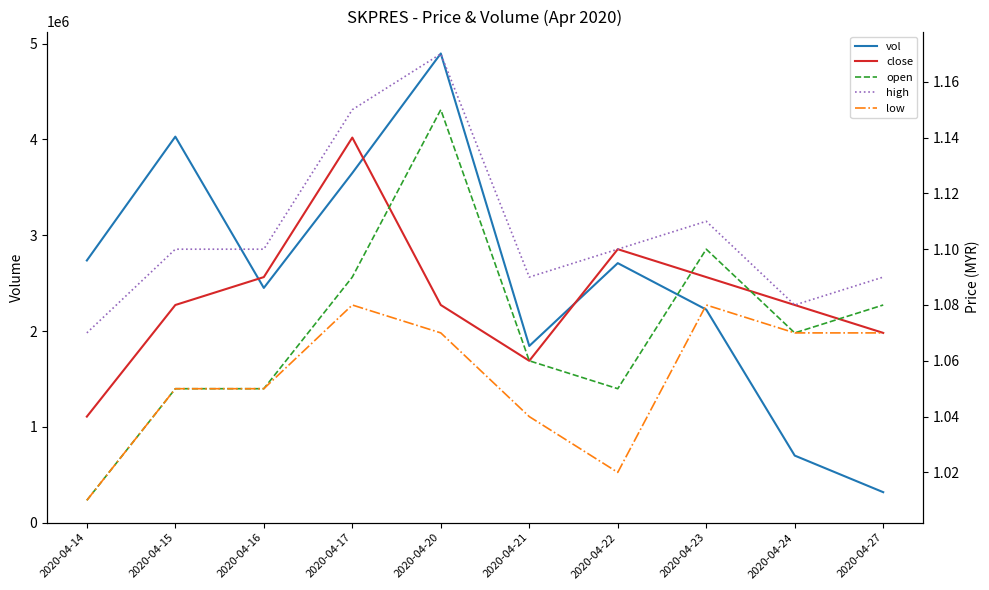

What are all the series names shown in the legend?

vol, close, open, high, low